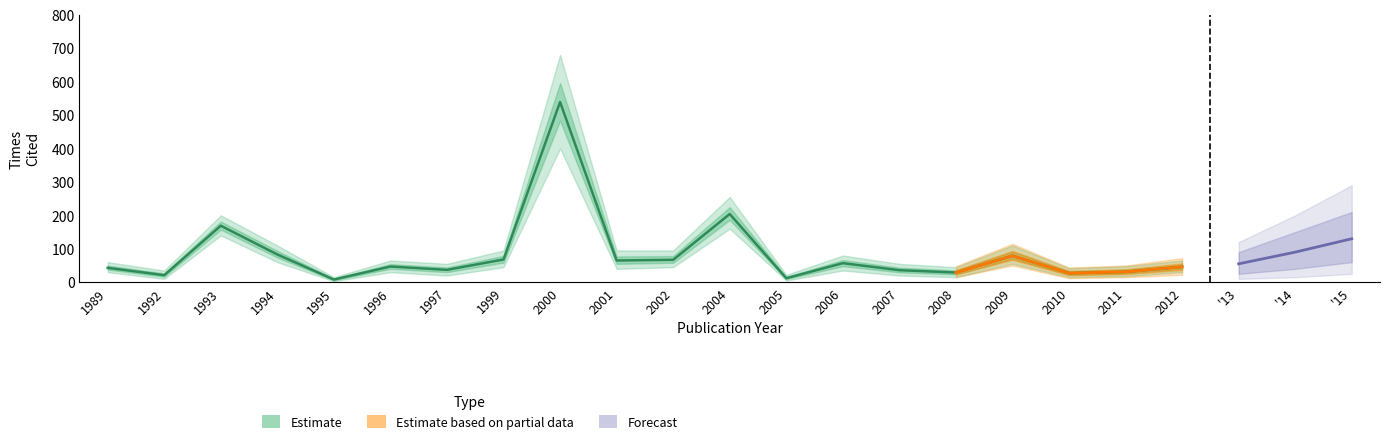

How many distinct data groups are displayed?

3